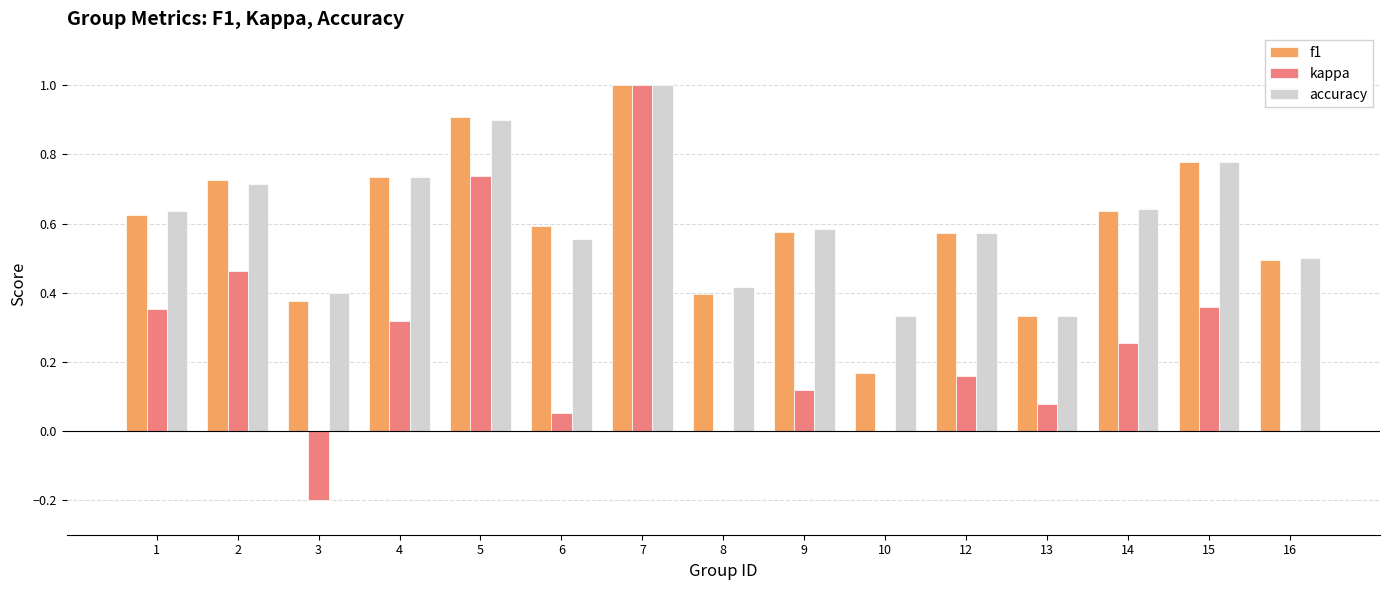

At which category is the sum across all series the highest?

7